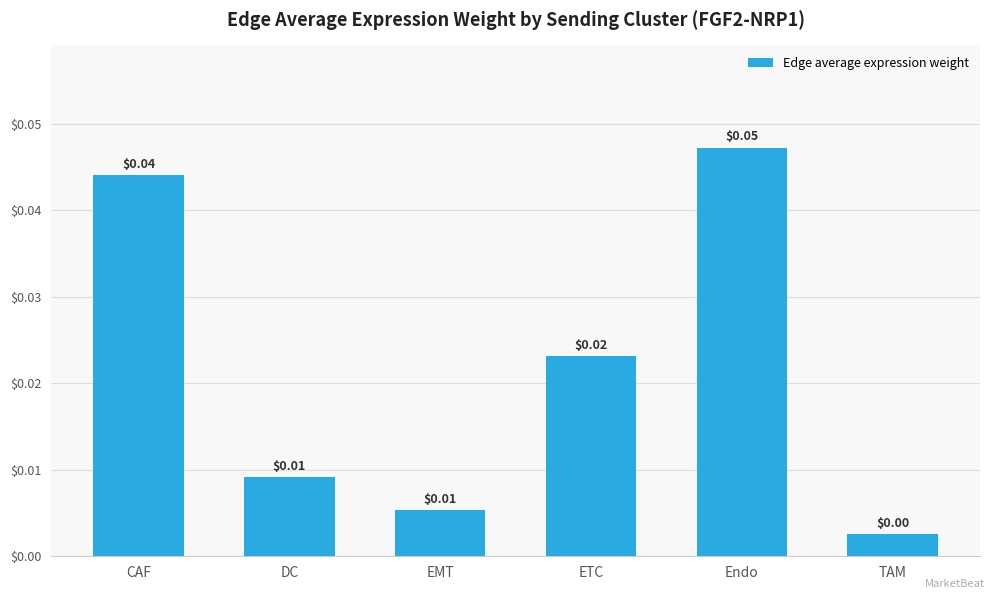

What position from the right is Endo?

2